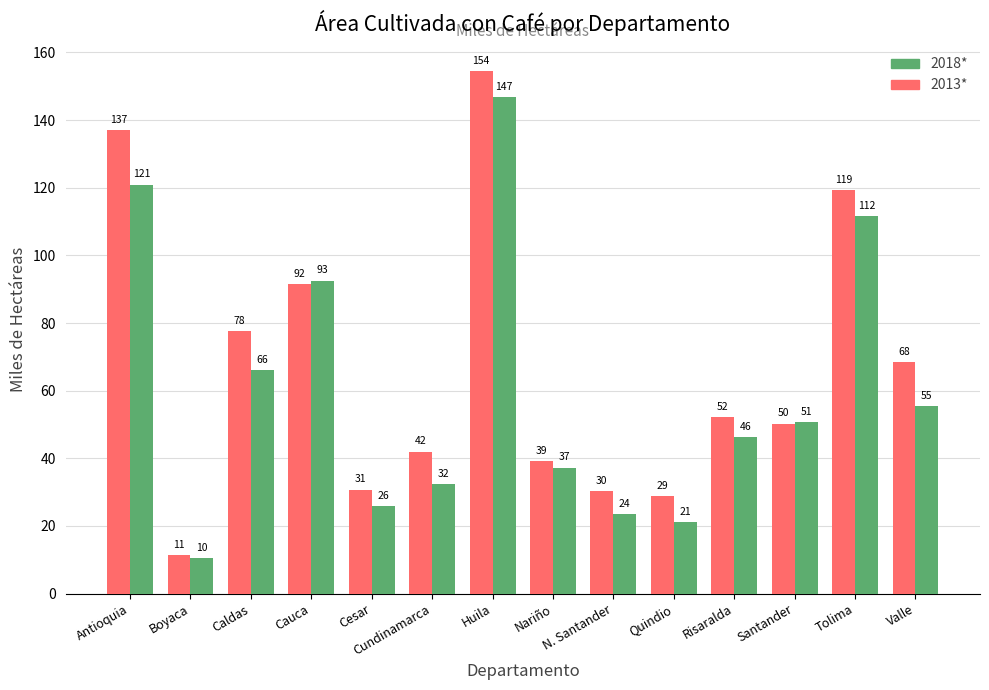

Are the bars grouped side by side (vs. stacked)?

Yes